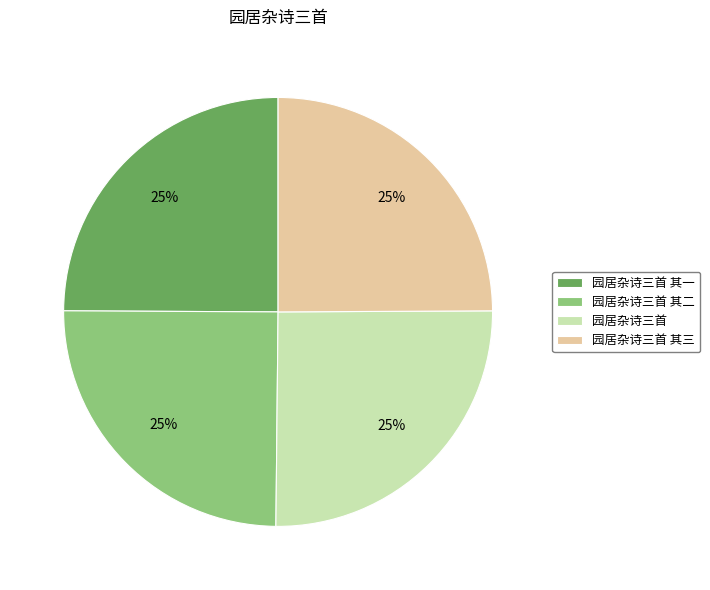

Count the number of slices in the pie.

4